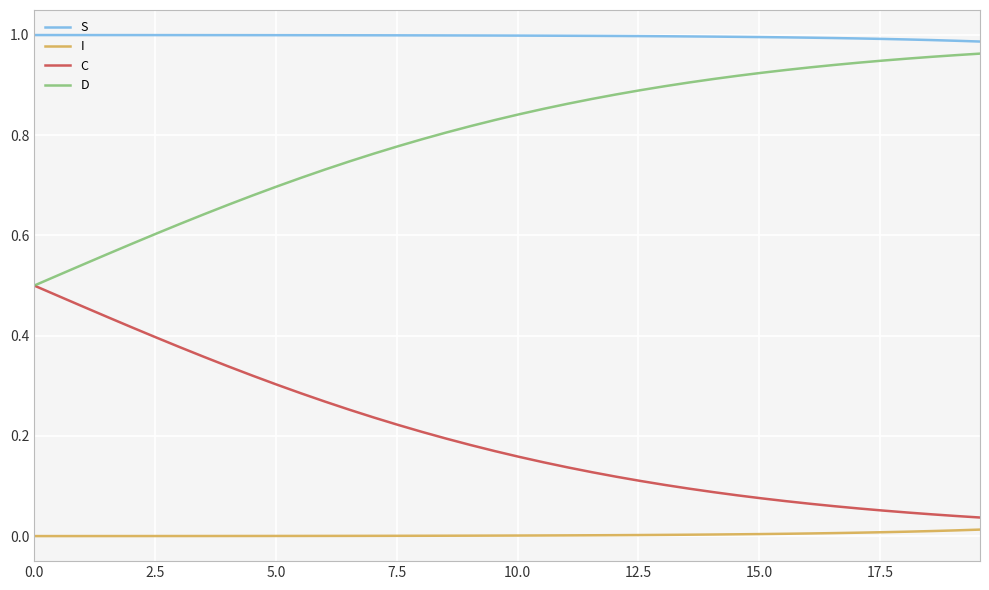

True or false: D and I cross at least once.

False